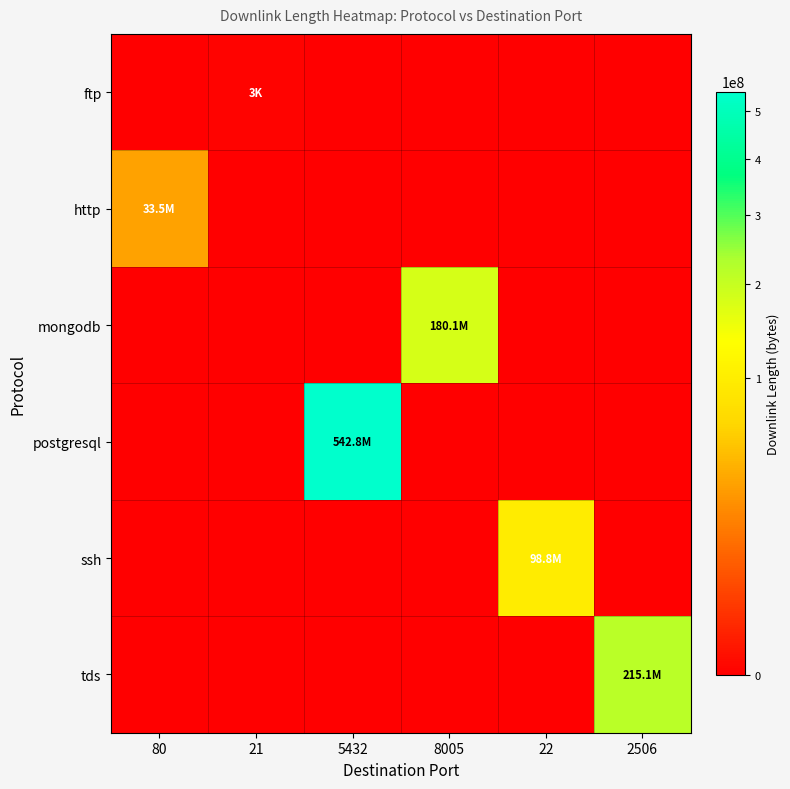

Which series changed the most between 80 and 8005?

mongodb